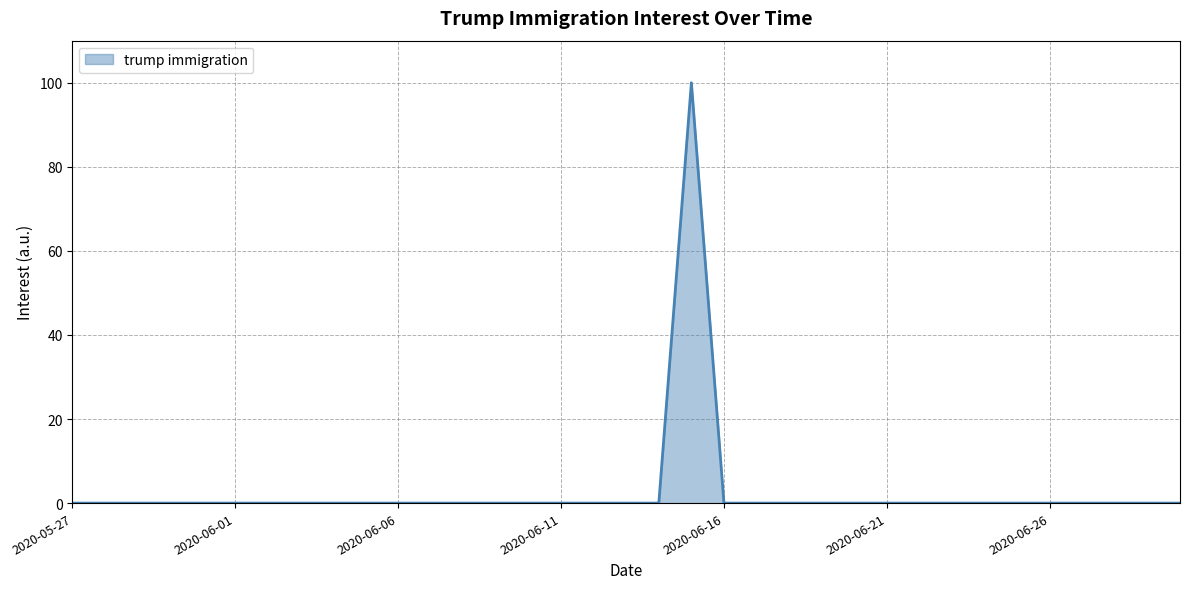

What is the maximum value shown in the chart?

100